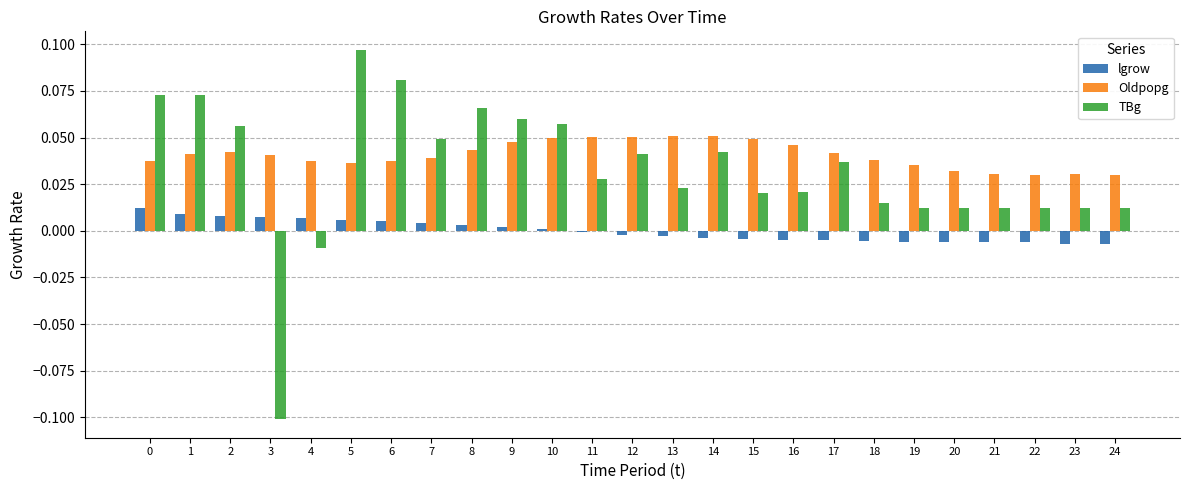

True or false: Oldpopg has a value of 0.1 at 20.

False